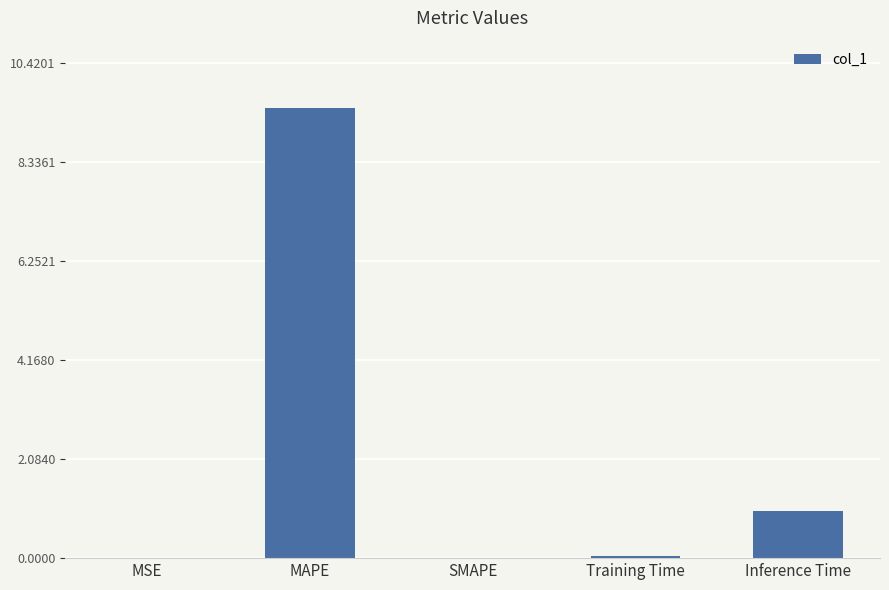

Is it true that the value at Inference Time is 1.0?

True